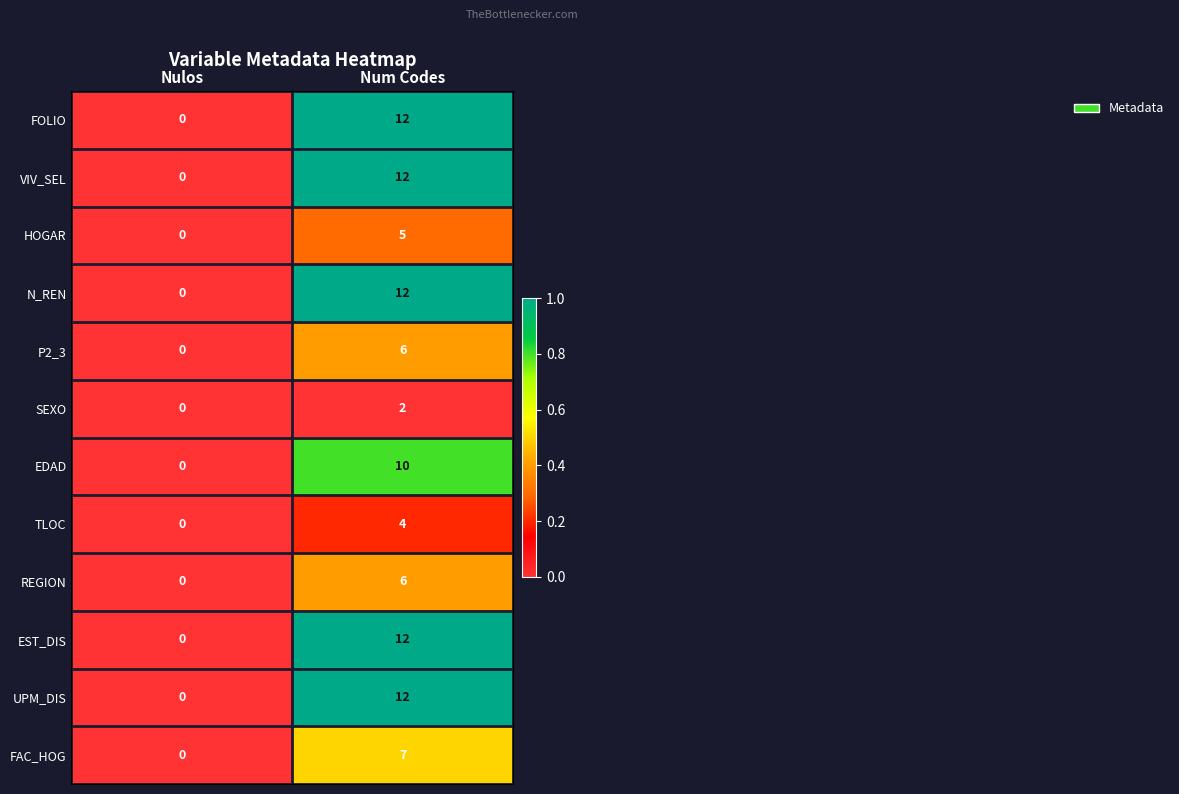

What is the difference between the highest and lowest values at Num Codes?

10